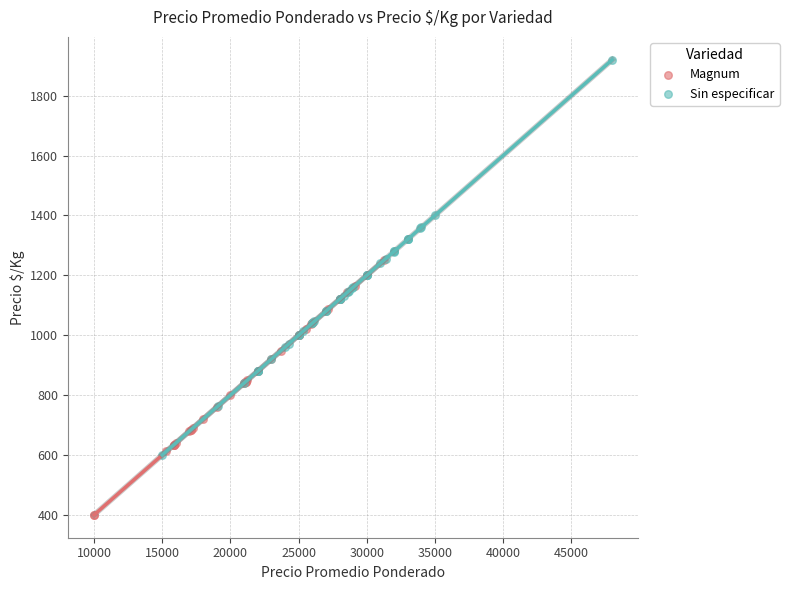

Which series has the largest Y range (max minus min)?

Sin especificar